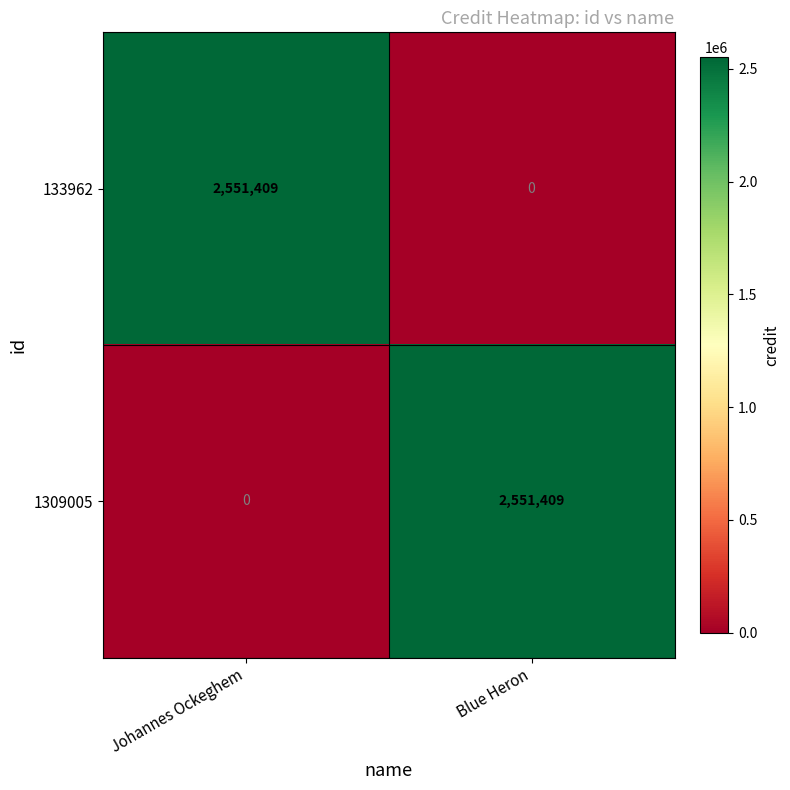

At which label does 1309005 reach its peak?

Blue Heron